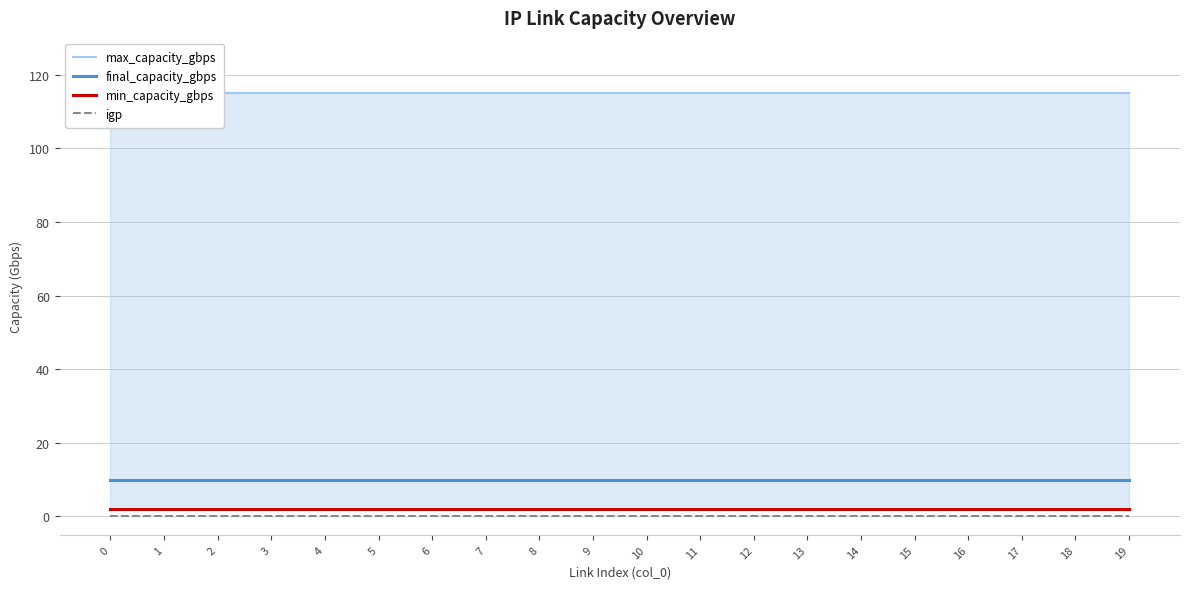

Count the number of categories in the chart.

20